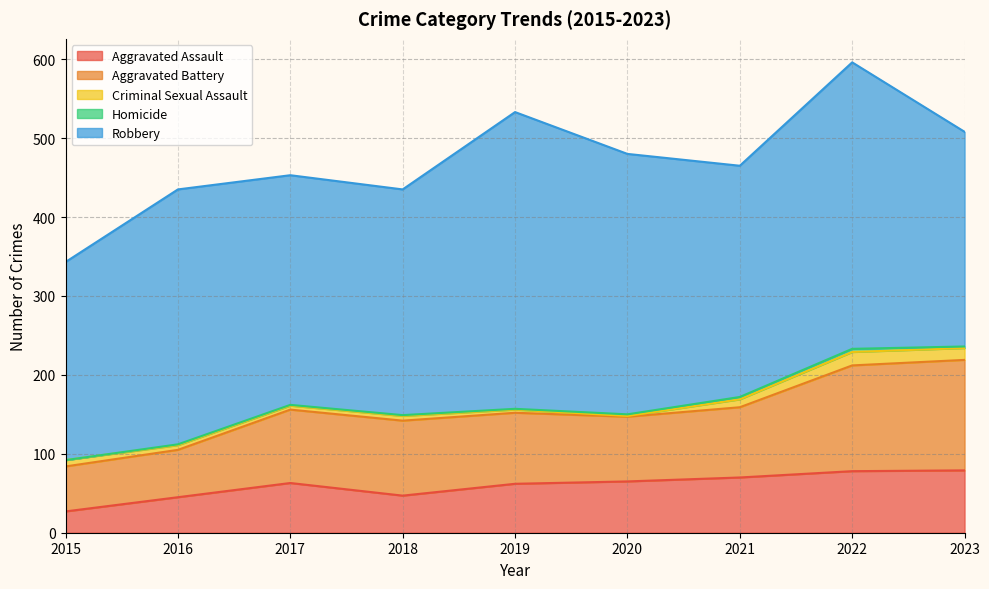

At how many categories does at least one series exceed 284?

7